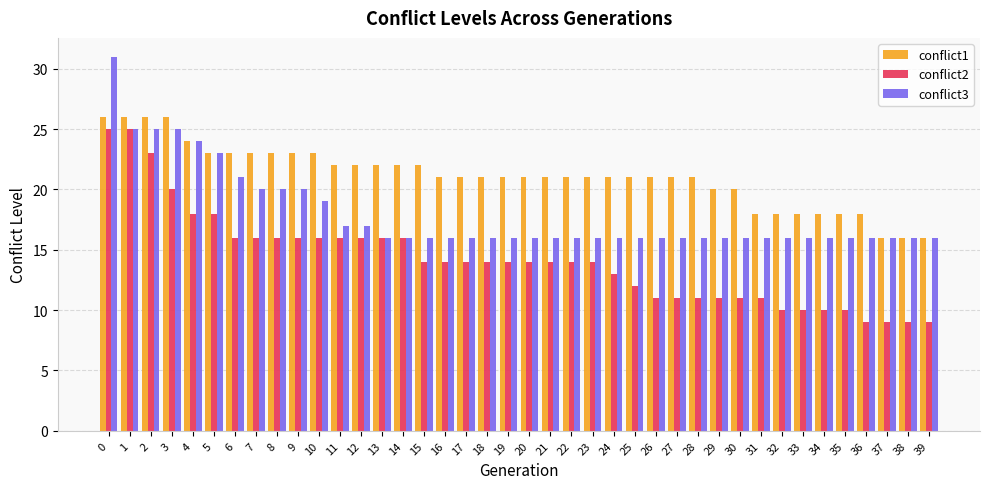

What is the average value of the conflict3 series?

18